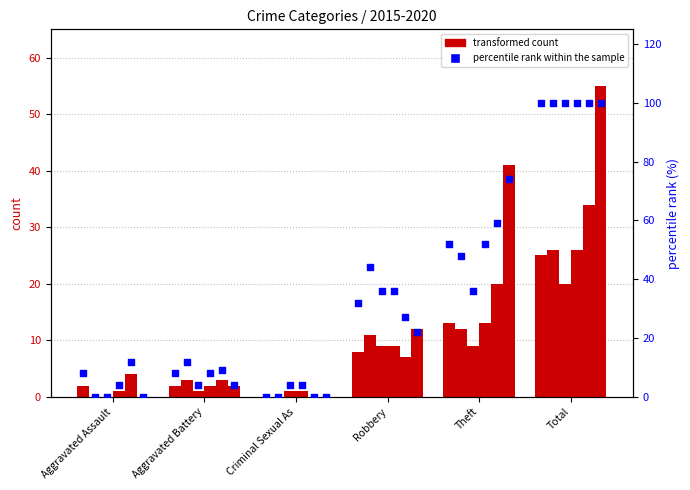

At which category is the sum across all series the highest?

Total